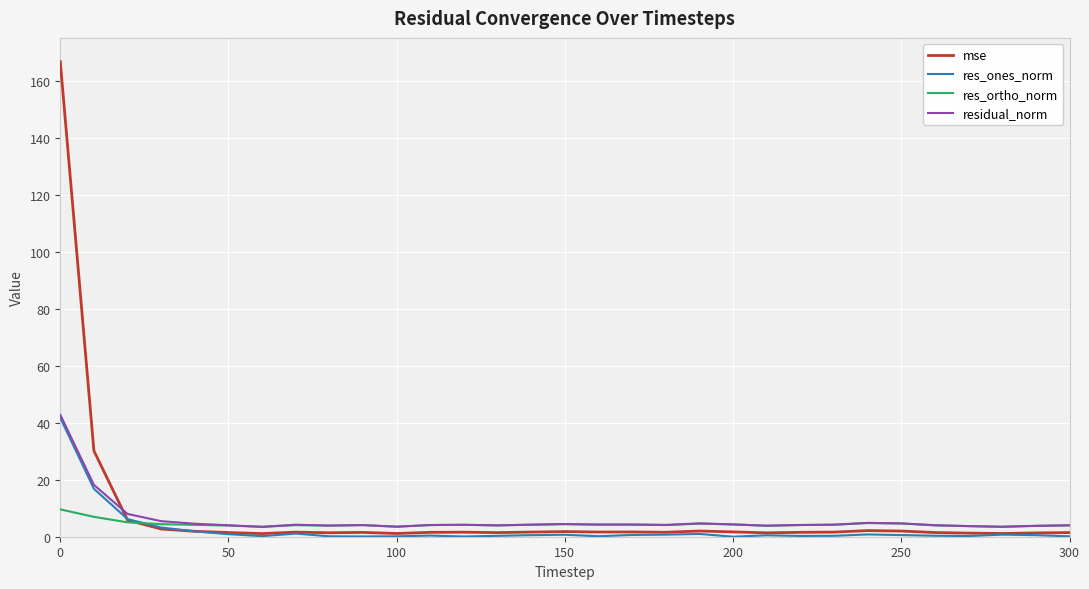

What is the difference between the maximum and minimum values in the res_ortho_norm series?

6.2